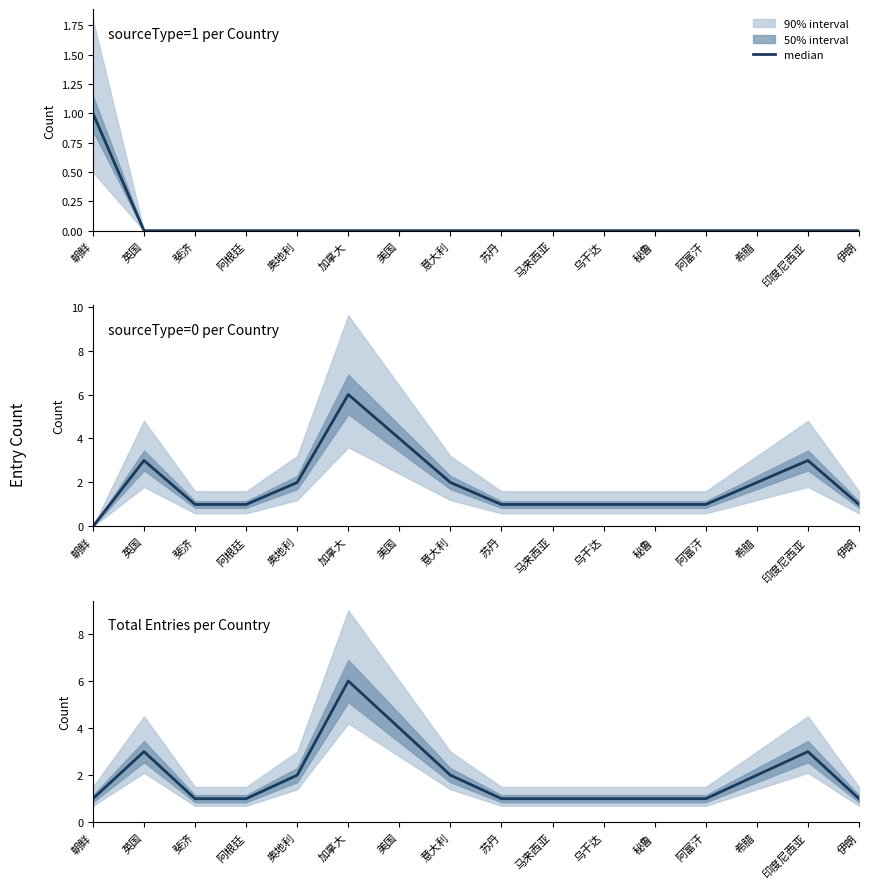

Does the chart have visible grid lines?

No